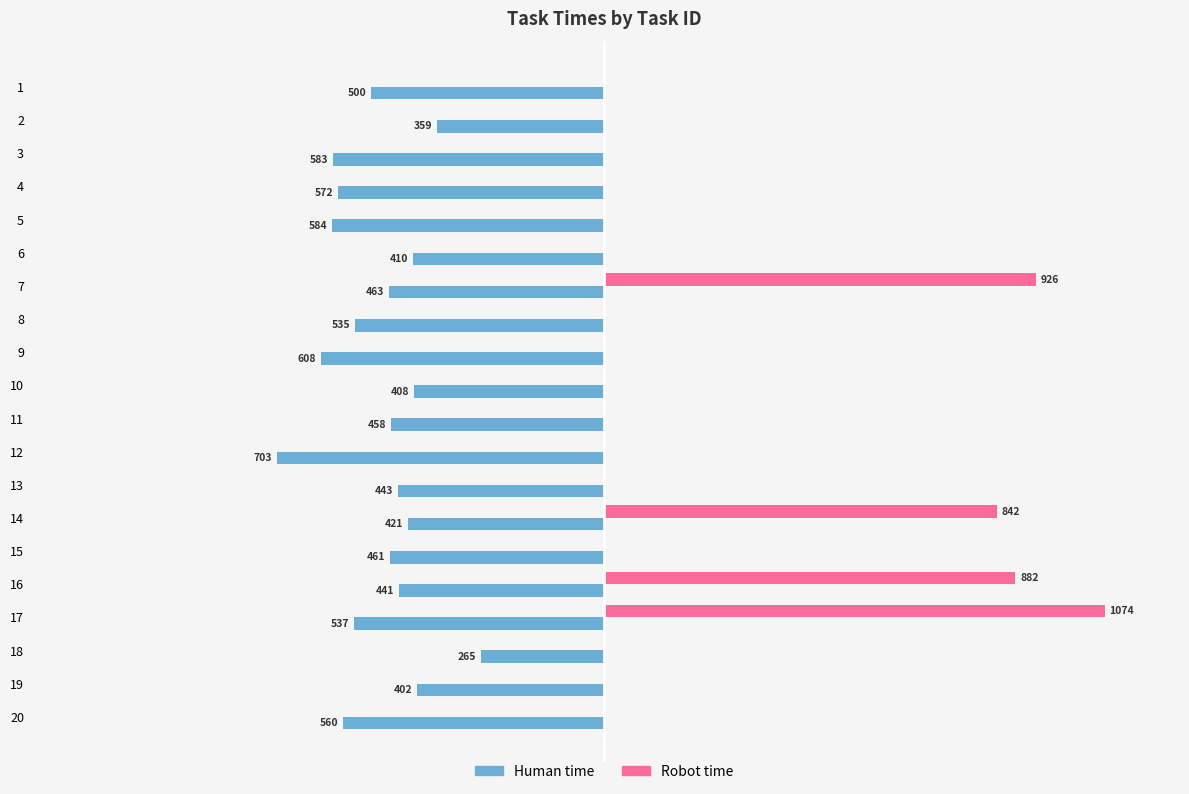

What are all the series names shown in the legend?

Human time, Robot time